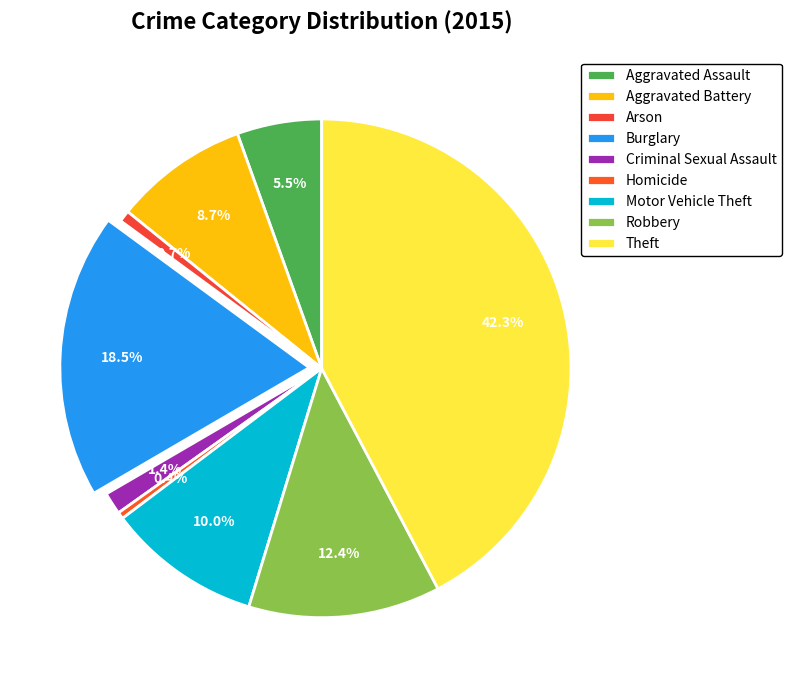

How many segments does this pie chart have?

9